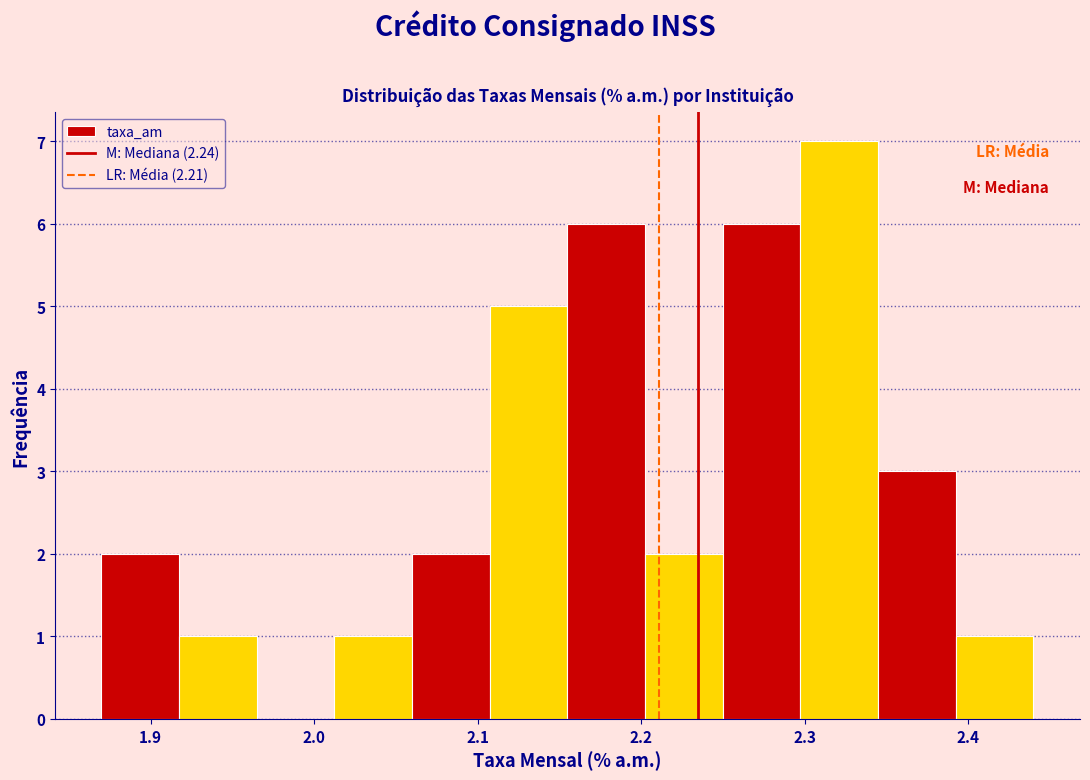

Reading left to right, transcribe this chart: for each bar, give the range it covers on the x-axis and its height. Neither the bar edges nor the heights are printed on the chart, so give them approximately, as read against the axes.

1.87 to 1.92: 2
1.92 to 1.97: 1
1.97 to 2.01: 0
2.01 to 2.06: 1
2.06 to 2.11: 2
2.11 to 2.16: 5
2.16 to 2.20: 6
2.20 to 2.25: 2
2.25 to 2.30: 6
2.30 to 2.35: 7
2.35 to 2.39: 3
2.39 to 2.44: 1